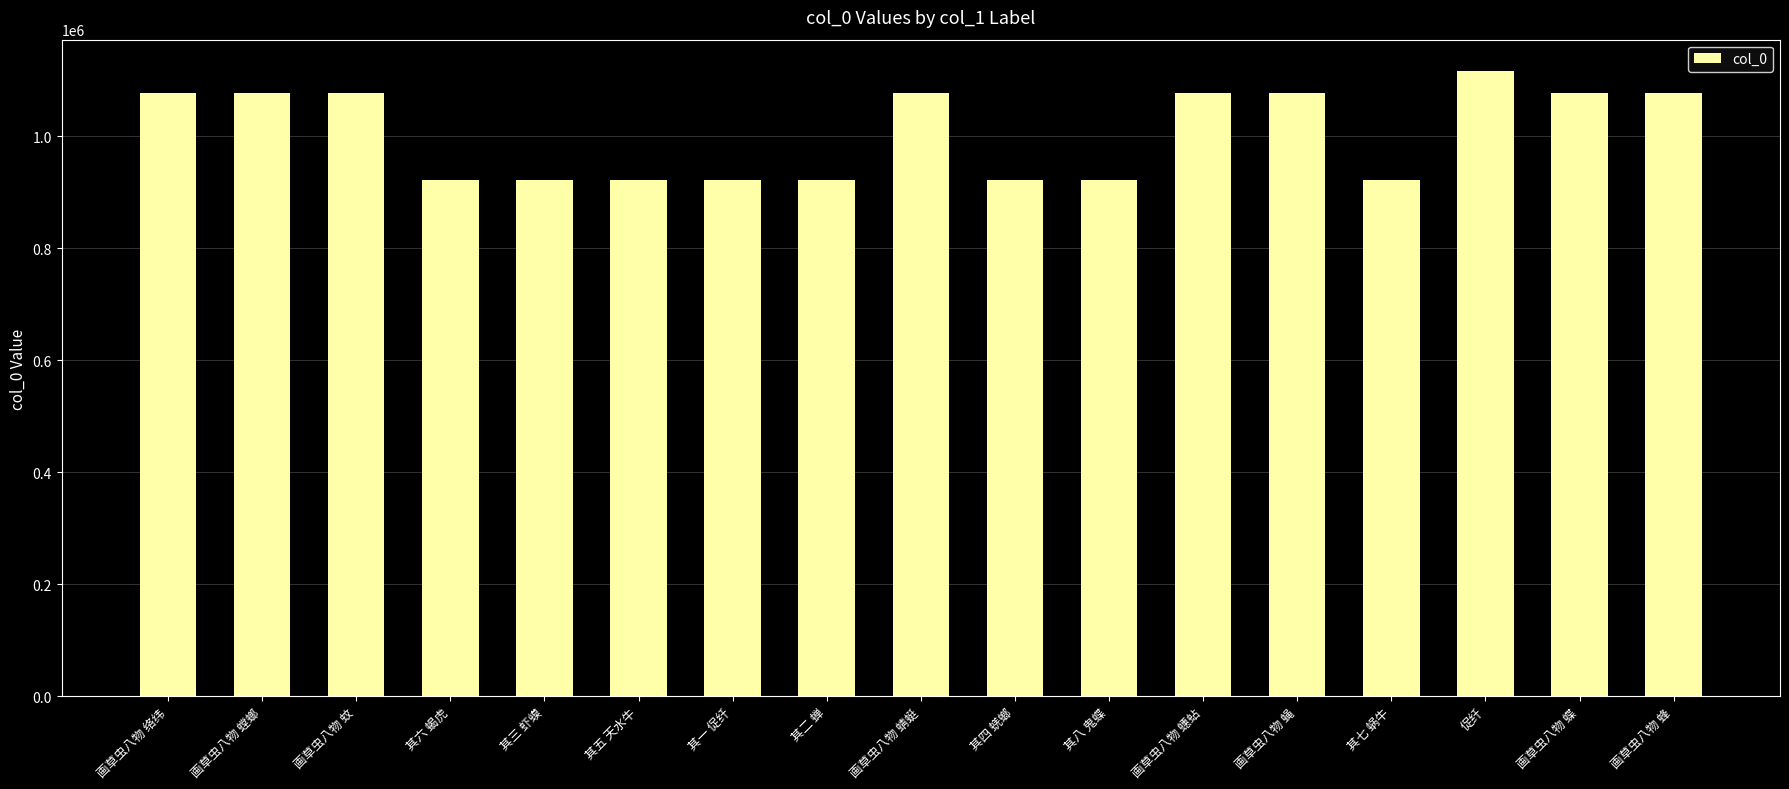

What is the maximum value shown in the chart?

1116597